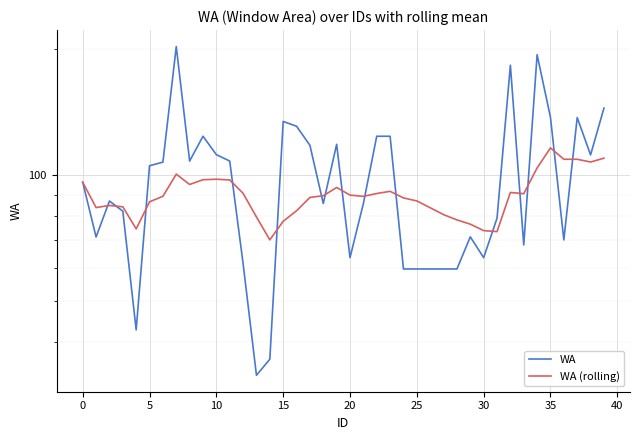

What are all the series names shown in the legend?

WA, WA (rolling)